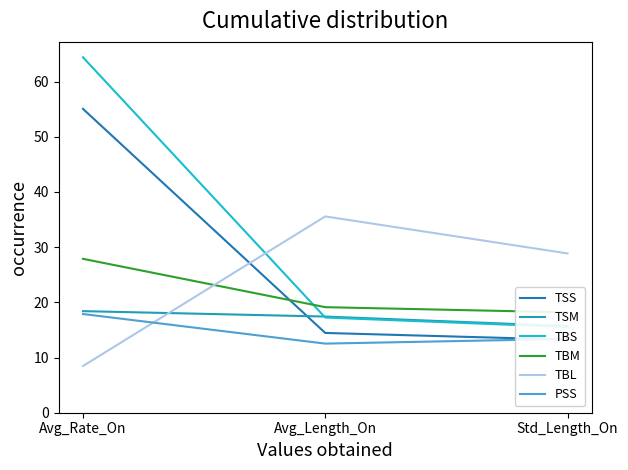

What are all the series names shown in the legend?

TSS, TSM, TBS, TBM, TBL, PSS